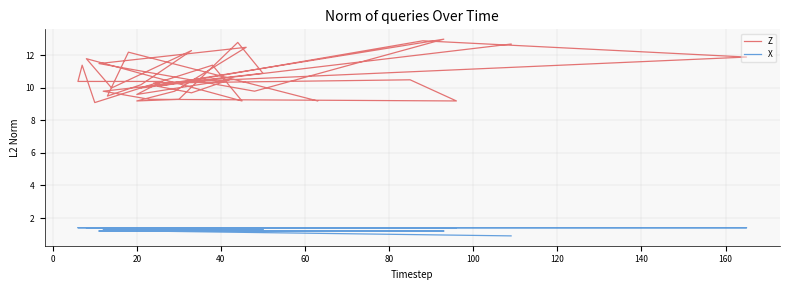

How many data points in Z are less than 10?

14